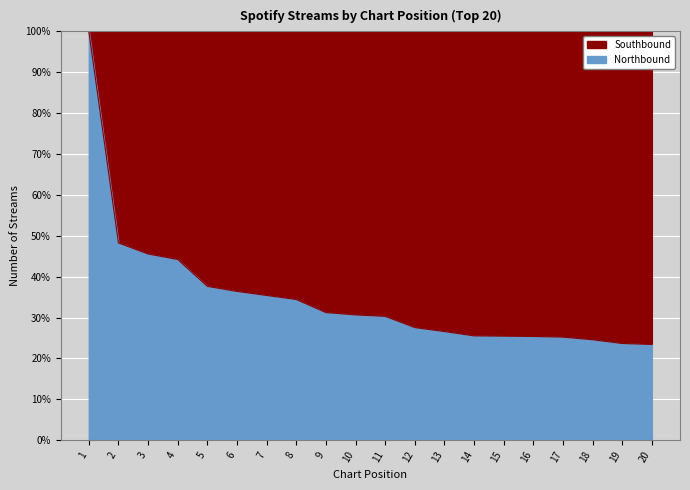

At which label does the data first exceed 30?

1